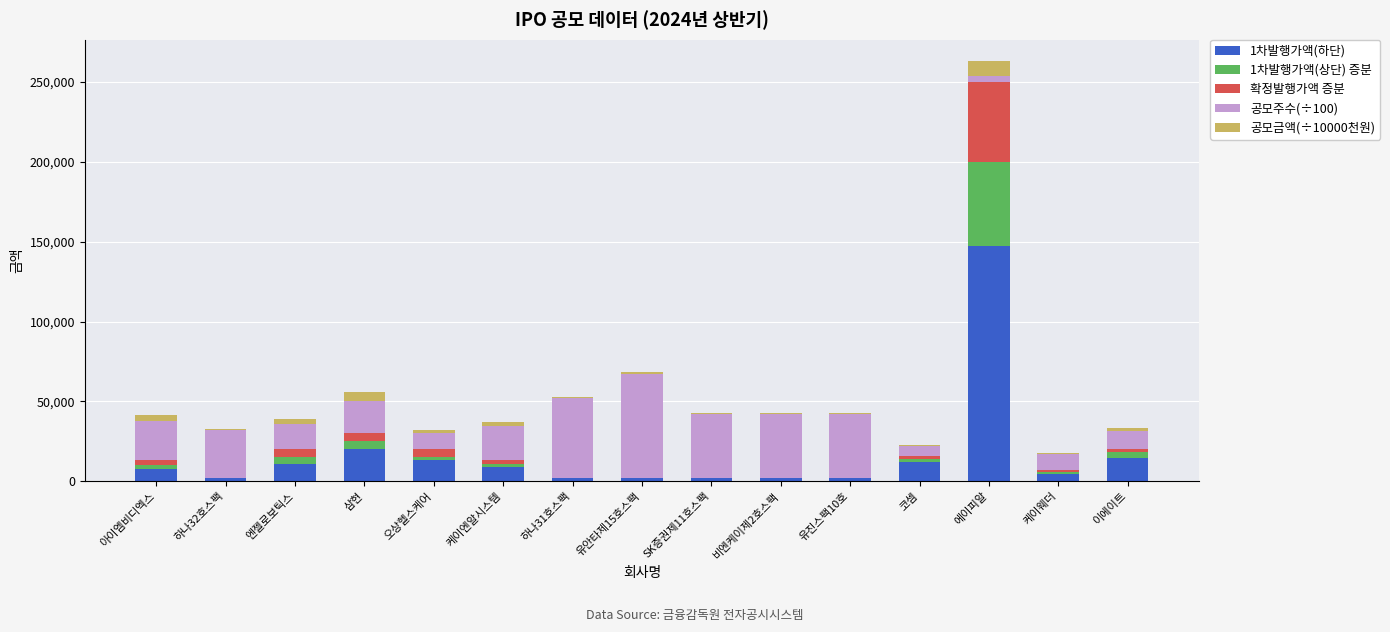

At which category is the sum across all series the highest?

에이피알